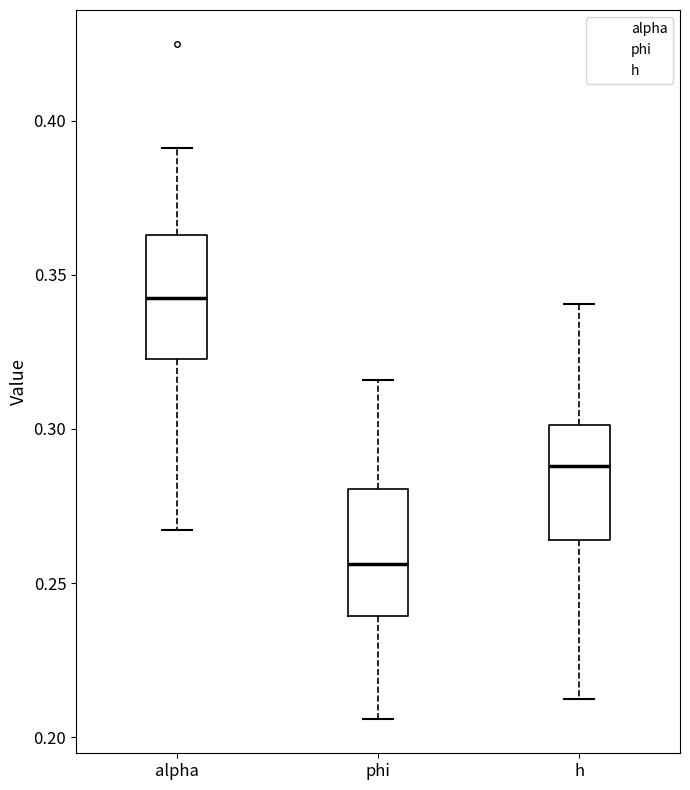

Where does the median line of the box for h sit on the y-axis? The values are not printed on the chart, so give them approximately, as read against the axis.

0.290